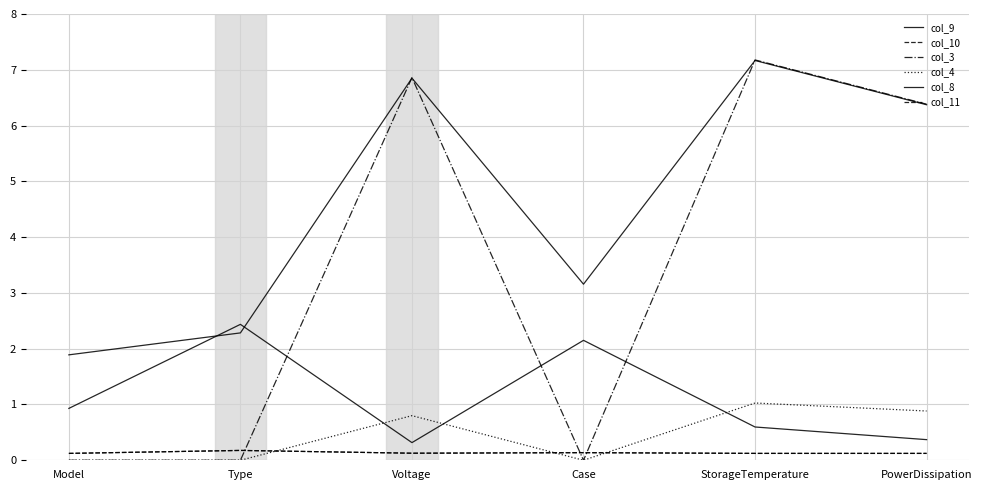

Reading left to right, what are all the values shown in this chart?

col_9: 0.9	2.4	0.3	2.2	0.6	0.4
col_10: 0.1	0.2	0.1	0.1	0.1	0.1
col_3: 0.0	0.0	6.9	0.0	7.2	6.4
col_4: 0.0	0.0	0.8	0.0	1.0	0.9
col_8: 1.9	2.3	6.8	3.2	7.2	6.4
col_11: 0.1	0.2	0.1	0.1	0.1	0.1